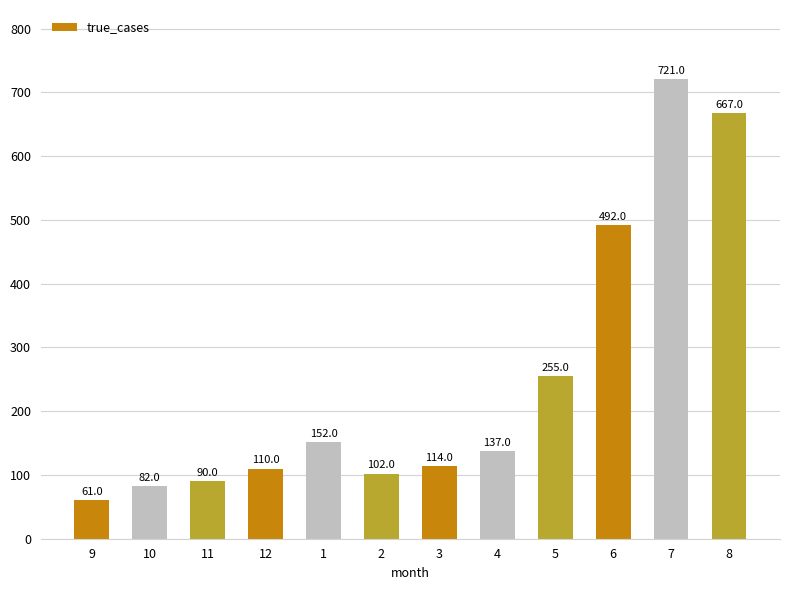

Approximately how many times larger is the value at 6 compared to 10?

6.0